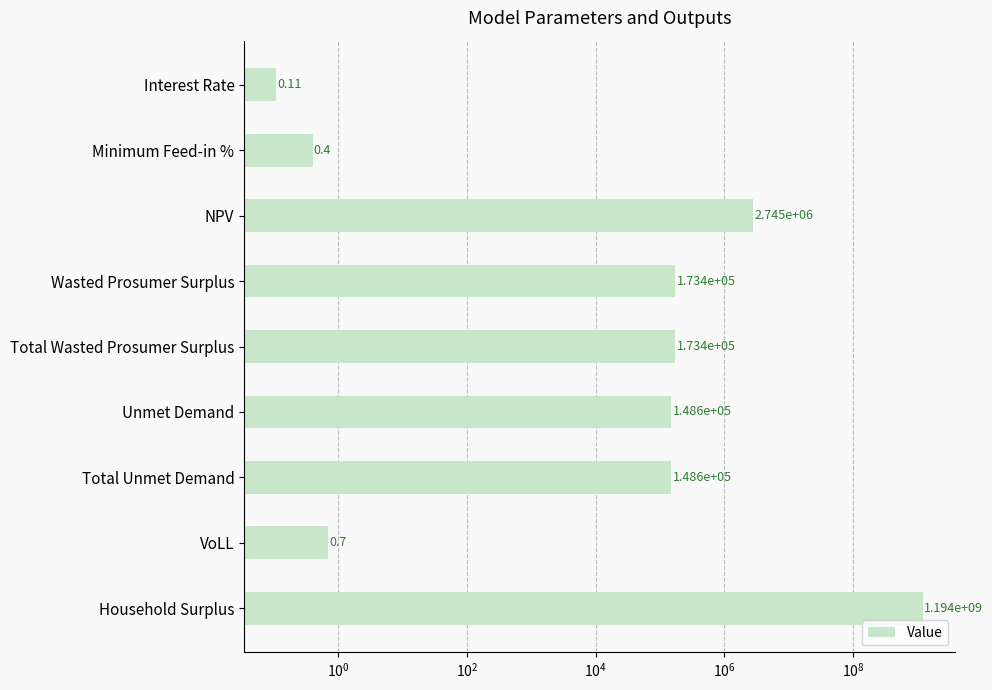

Reading right to left, what are all the values shown in this chart?

1194117568.3	0.7	148585.5	148585.5	173398.7	173398.7	2745385.8	0.4	0.1